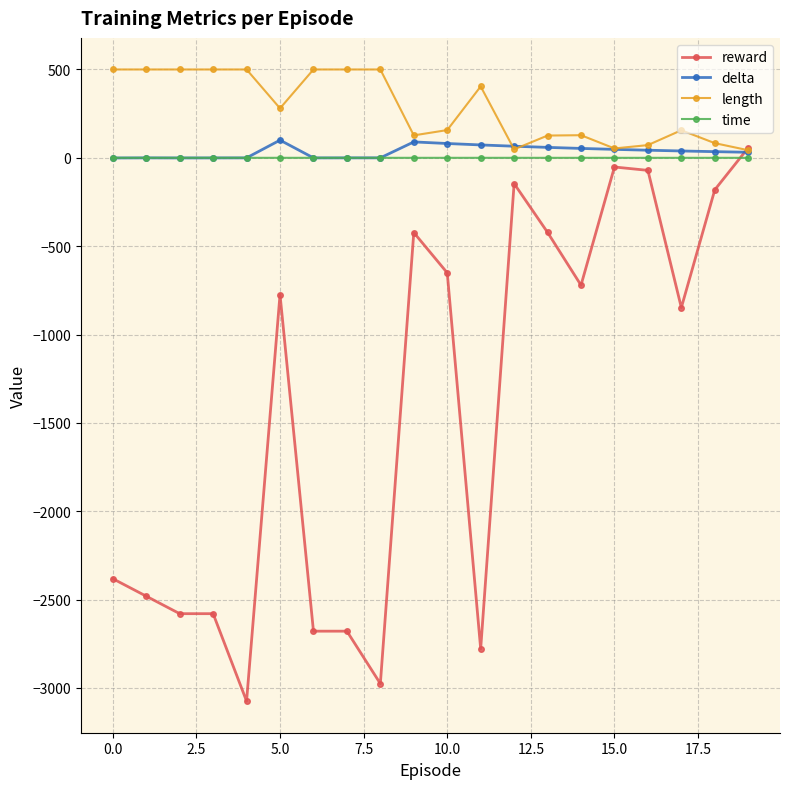

What is the smallest value displayed?

-3075.0